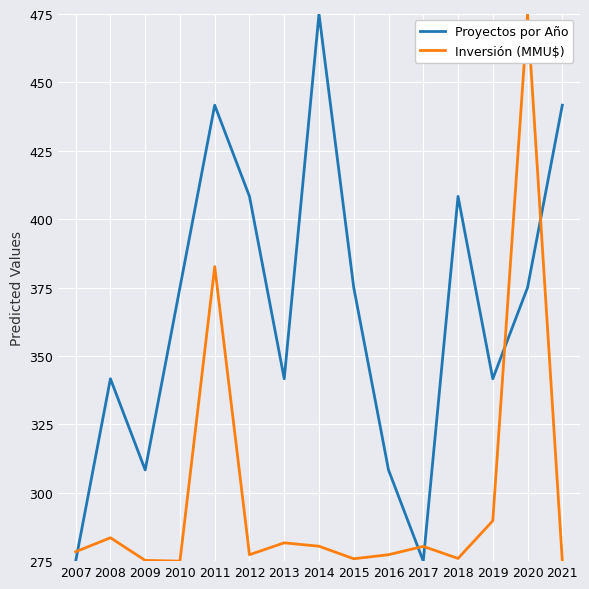

How many times do Proyectos por Año and Inversión (MMU$) cross each other?

5